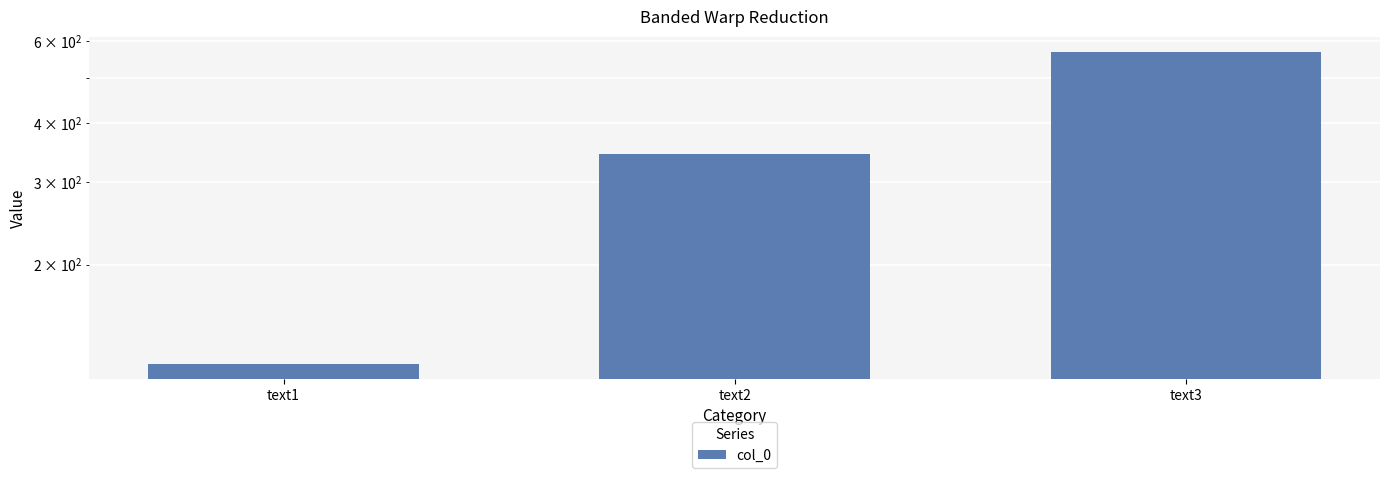

How many values are below 345?

1